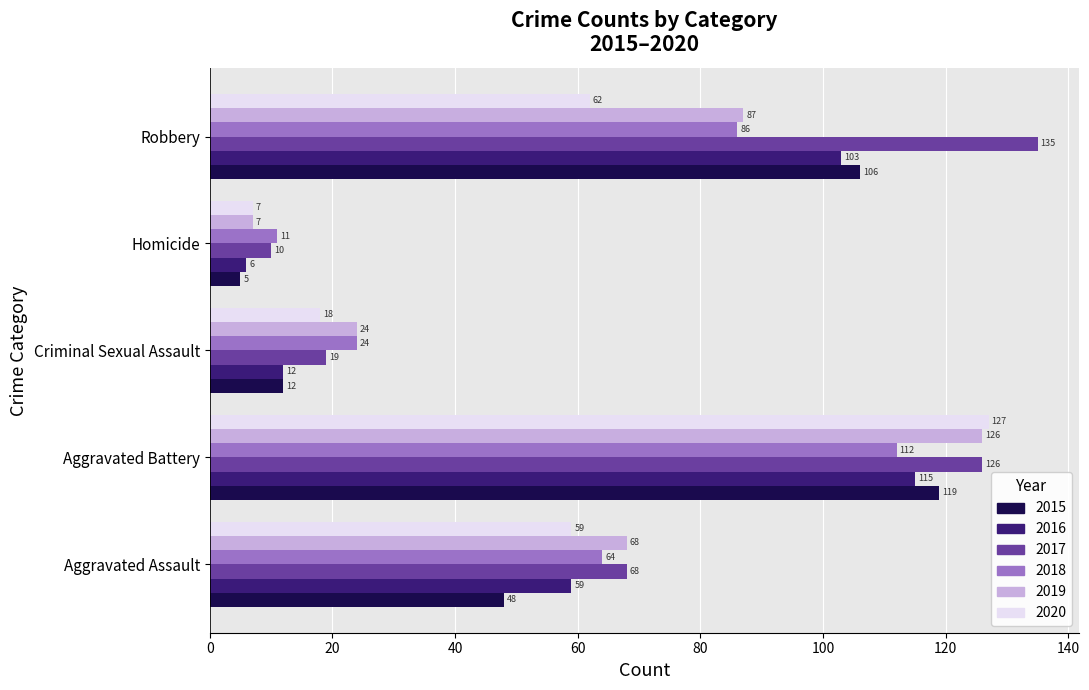

Which series changed the most between Aggravated Battery and Homicide?

2020